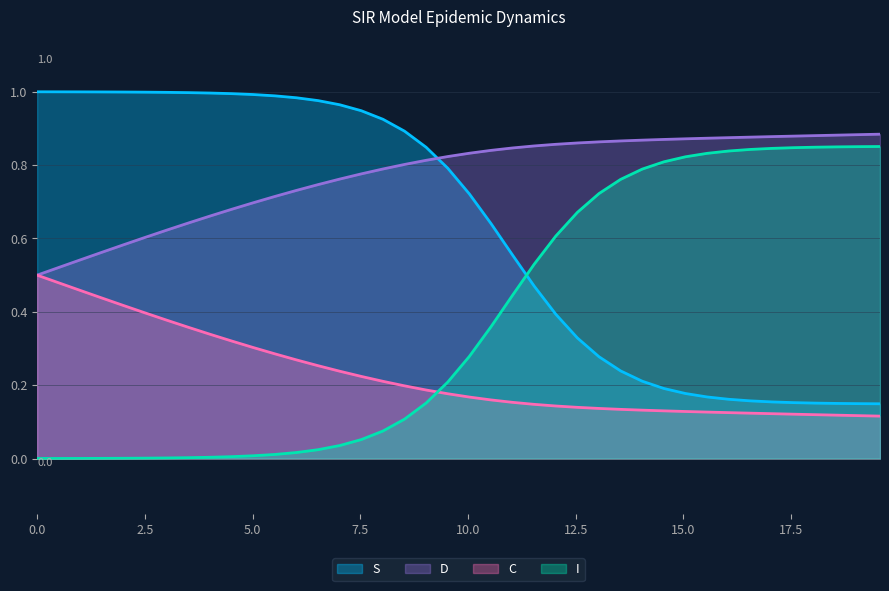

List the series in order of their overall mean, highest first.

D, S, I, C